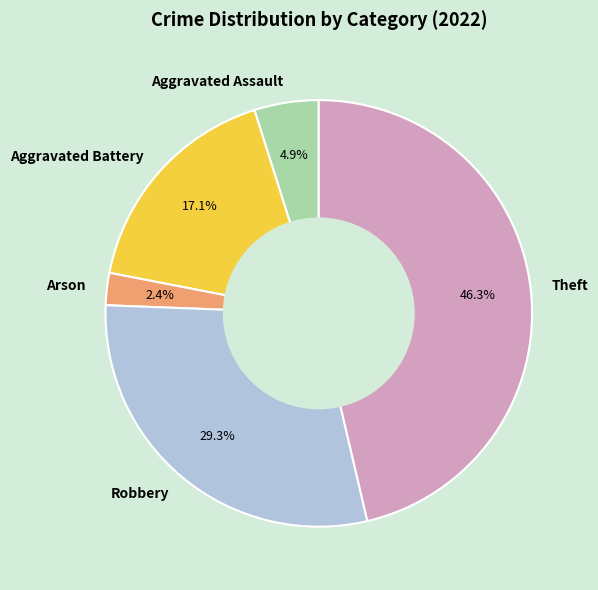

How many segments does this pie chart have?

5